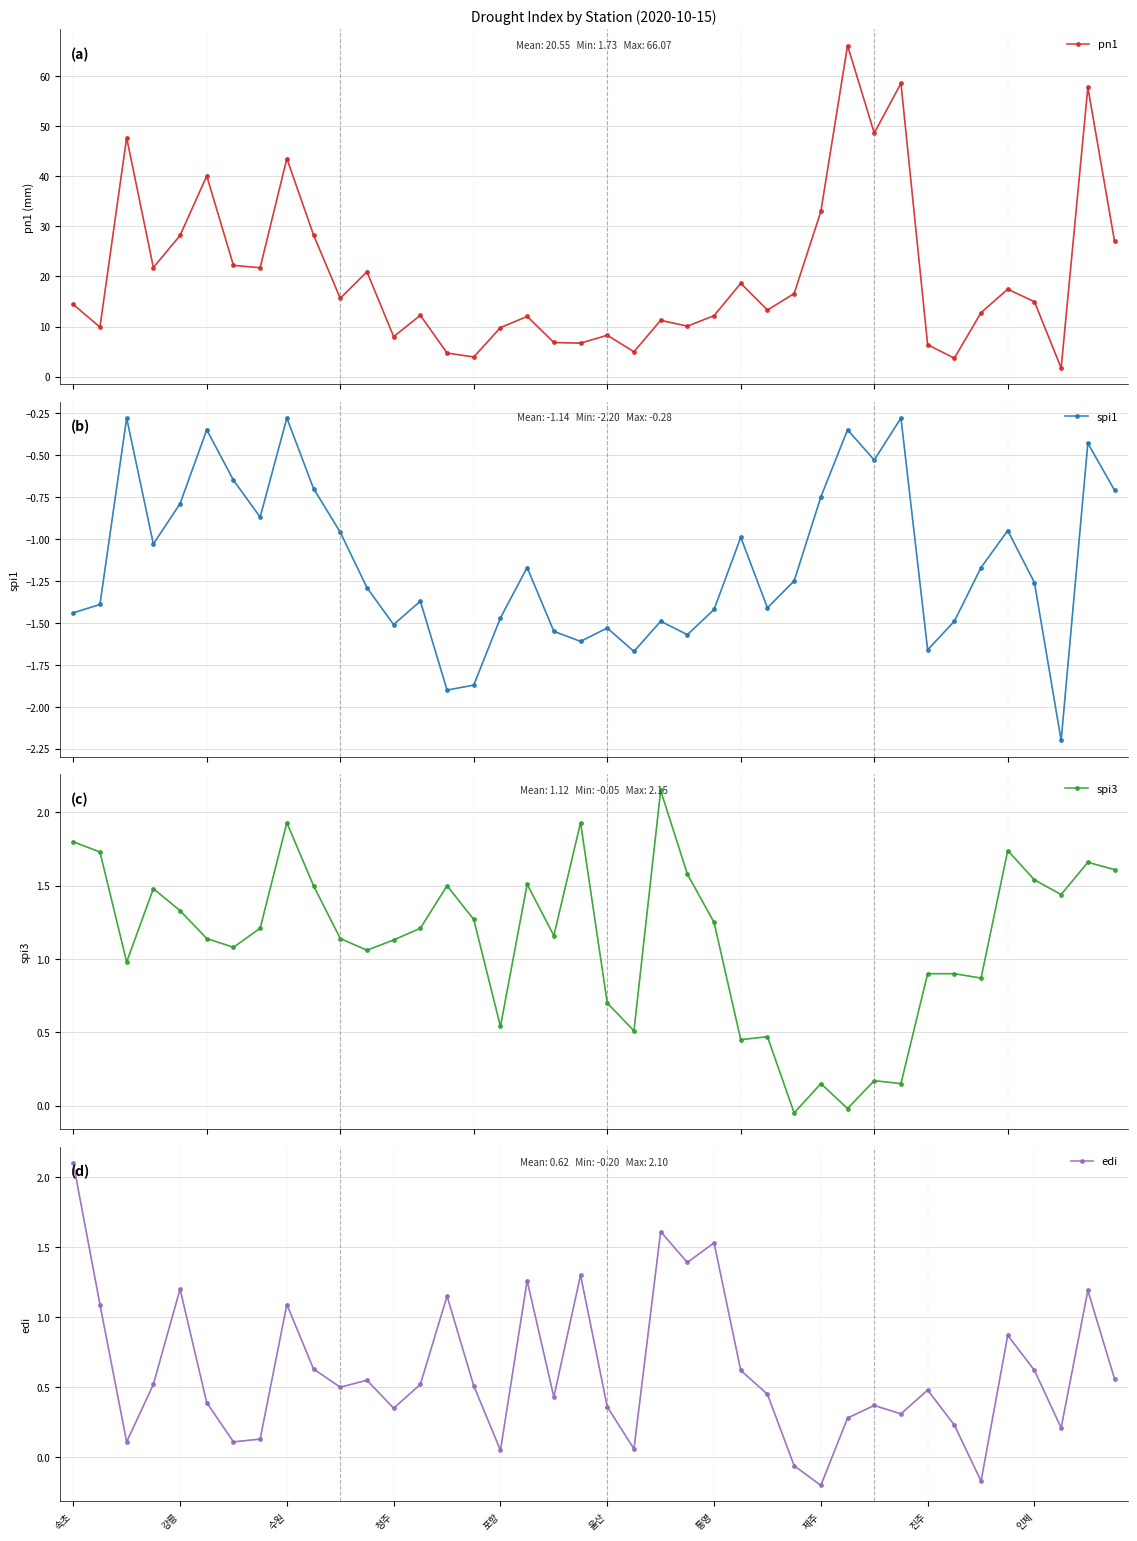

What is the difference between the highest and lowest values at 10?

16.6